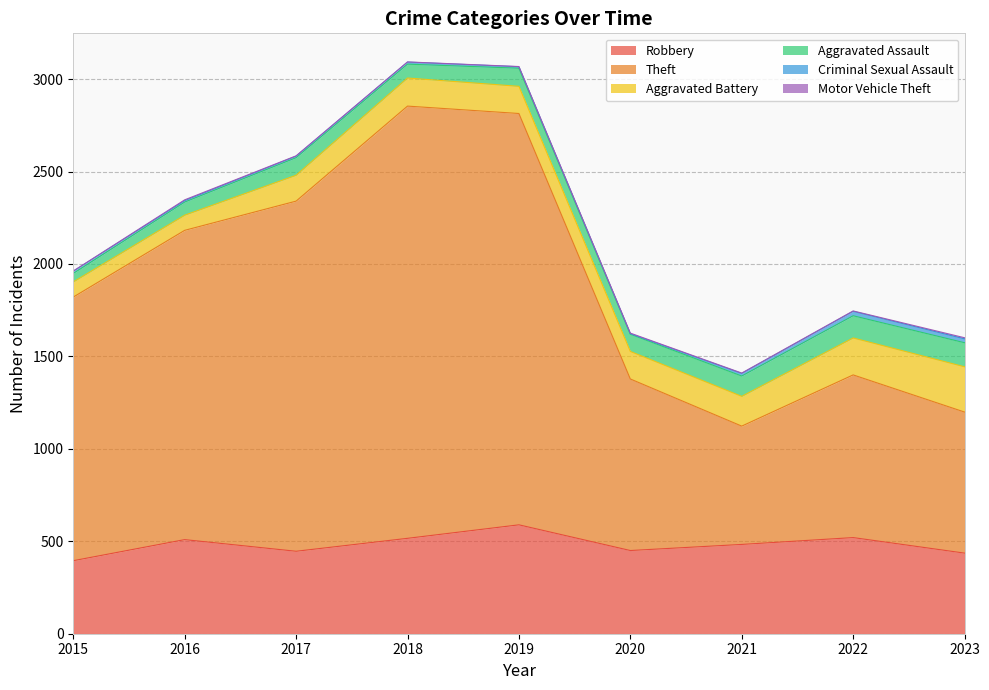

Rank the categories by Aggravated Assault value from highest to lowest.

2023, 2022, 2021, 2019, 2017, 2020, 2018, 2016, 2015